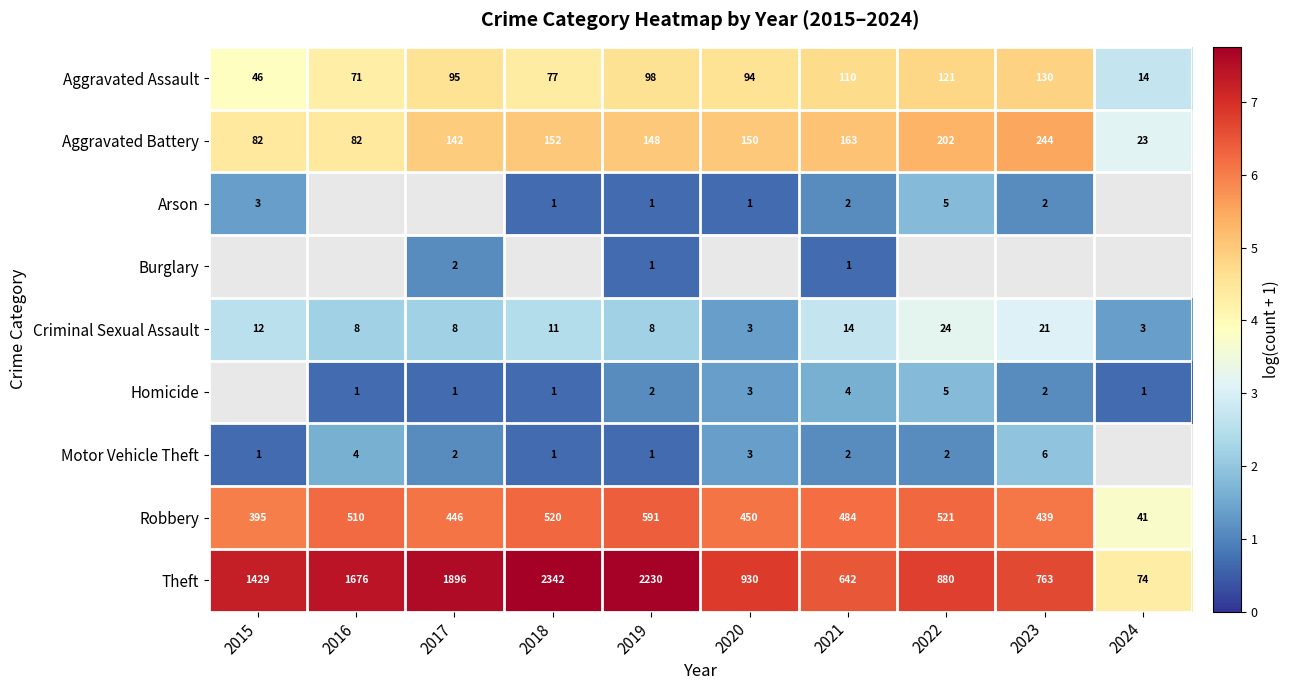

What is the difference between the highest and lowest values at 2020?

6.1